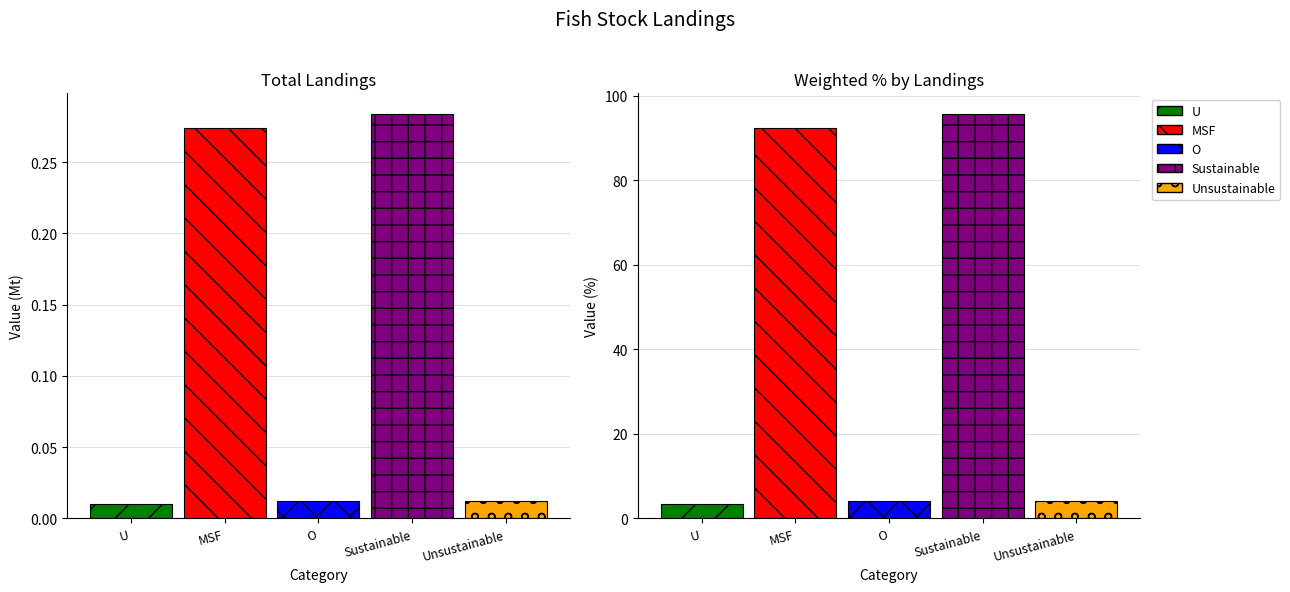

How many series are shown in this chart?

5